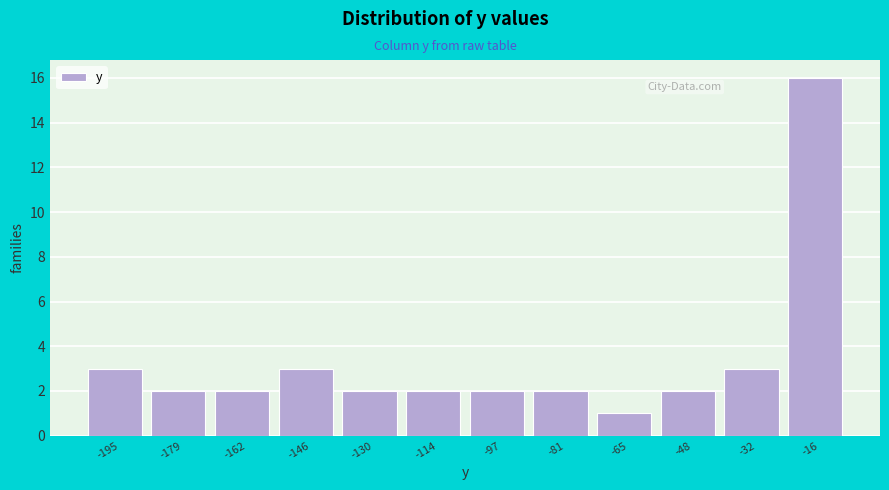

Reading right to left, transcribe all the data shown in this chart.

16	3	2	1	2	2	2	2	3	2	2	3